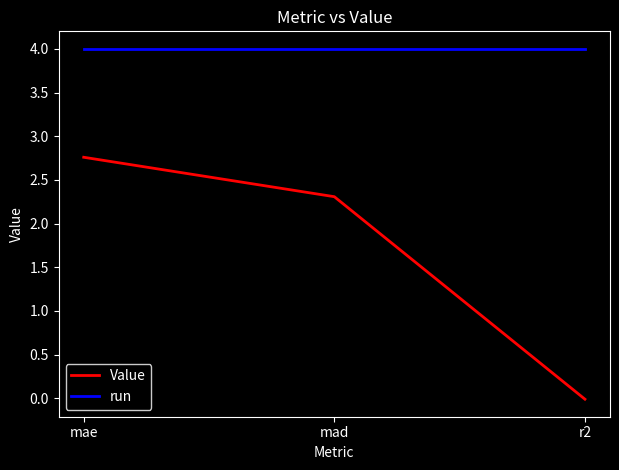

What is the difference between the highest and lowest values at r2?

4.0